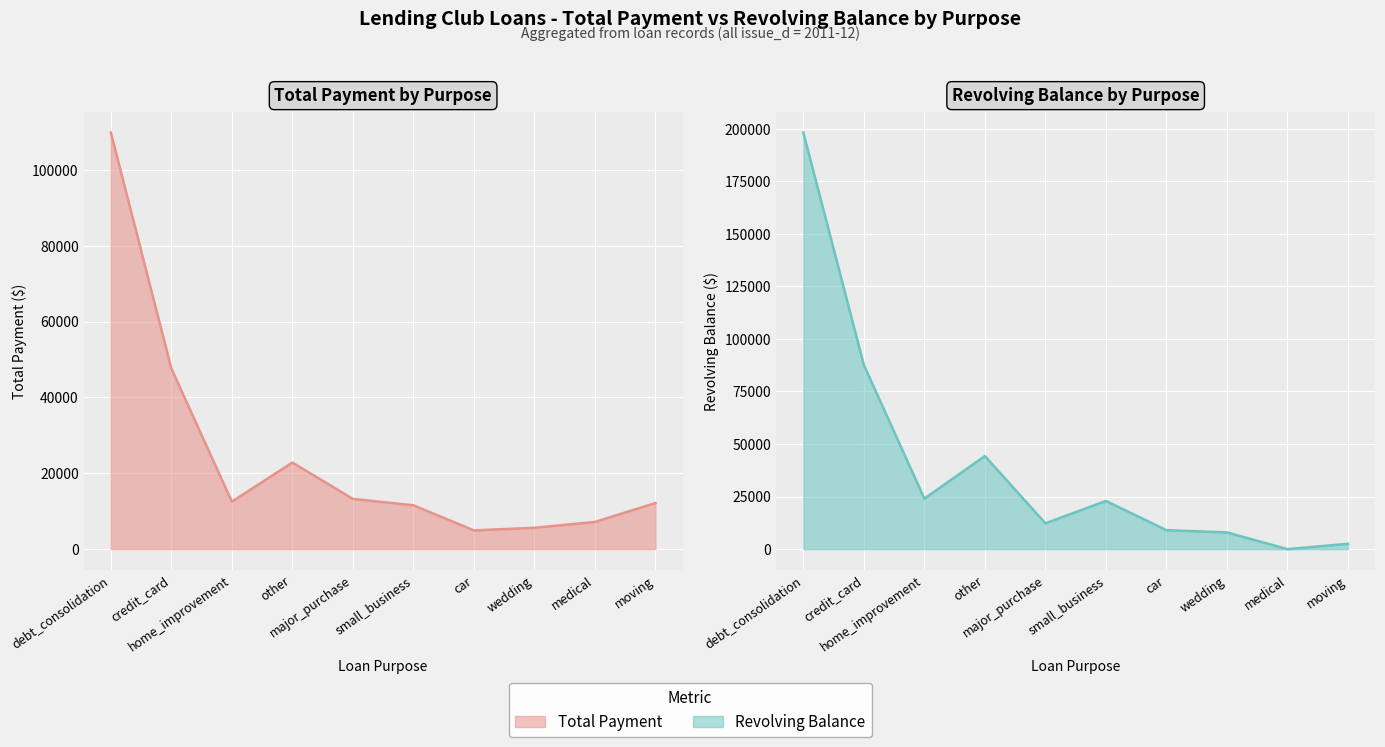

How many values in the total_pymnt line series are below 12527?

5